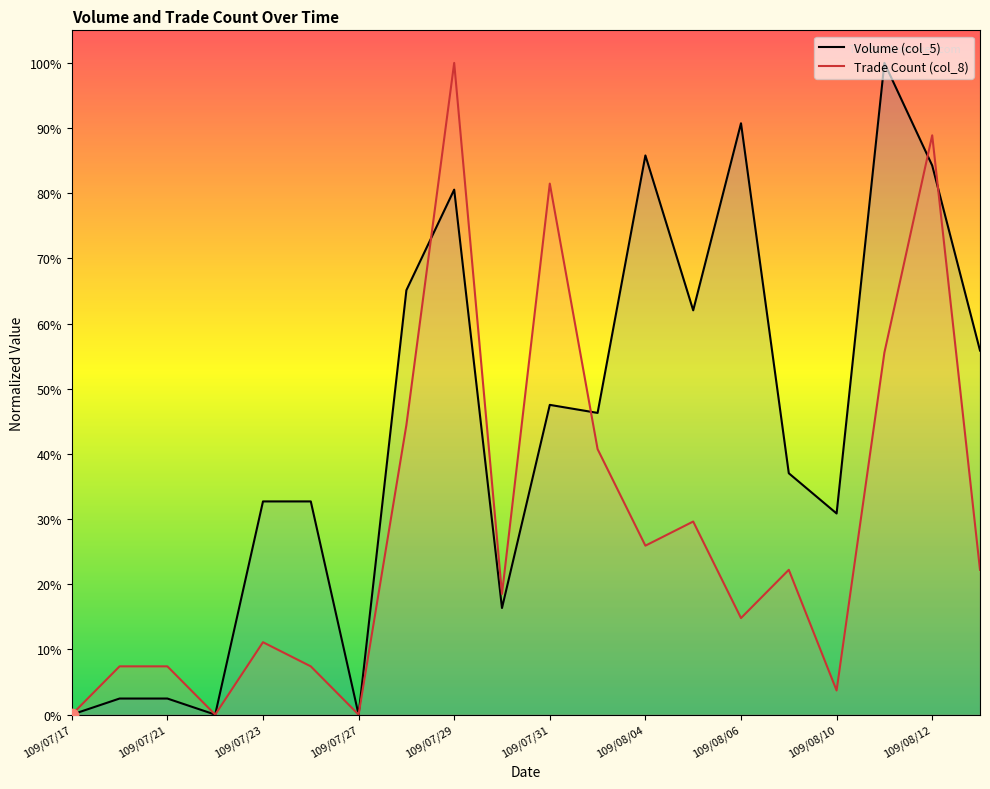

At how many categories does at least one series exceed 0?

17